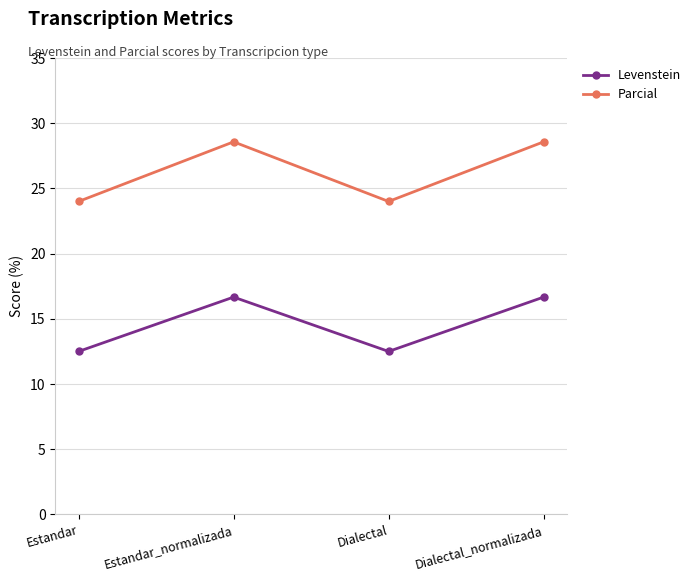

Rank the series at Estandar from highest to lowest value.

Parcial, Levenstein